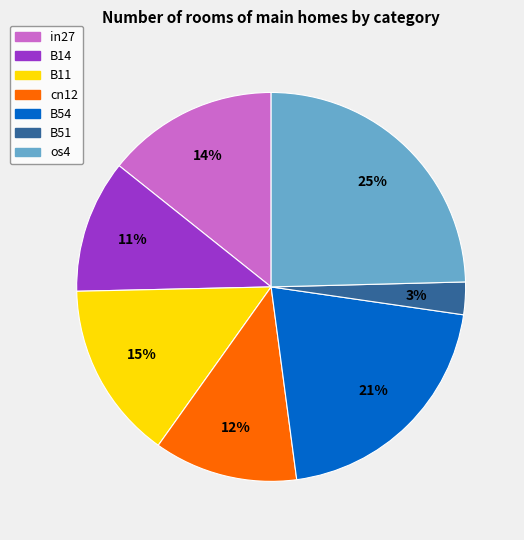

Is there a majority slice in this chart?

No